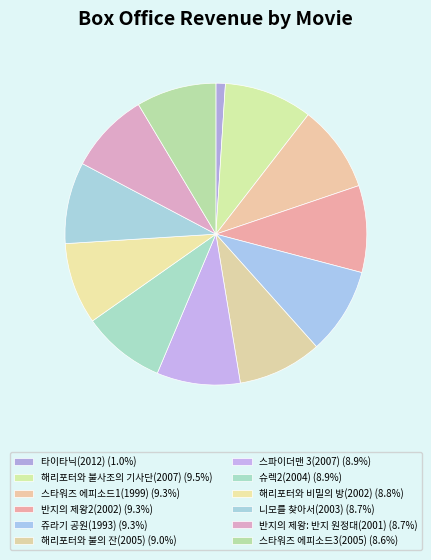

Is it true that 타이타닉(2012) is 13% of the pie?

False